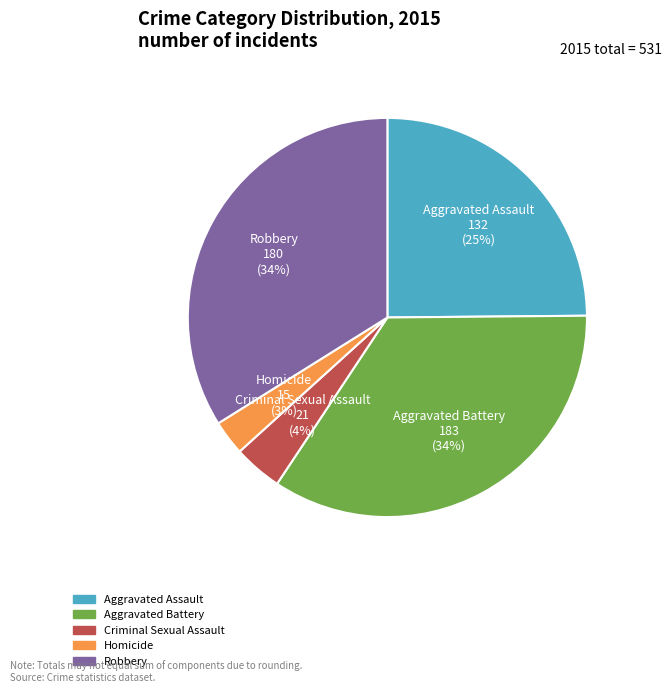

Combined, do Aggravated Battery and Aggravated Assault account for over 50%?

Yes